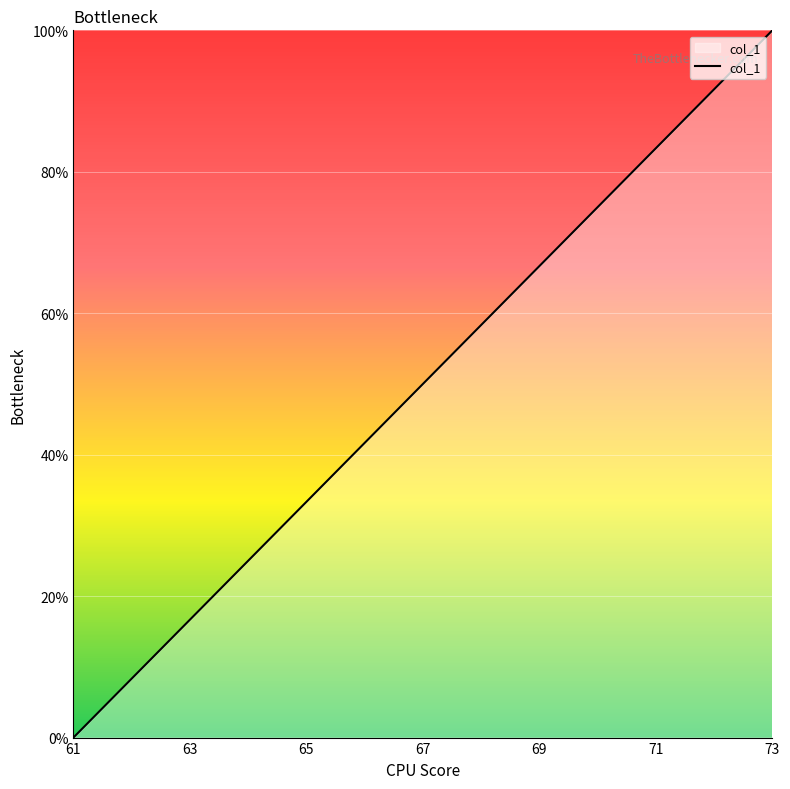

What is the maximum value shown in the chart?

100.0